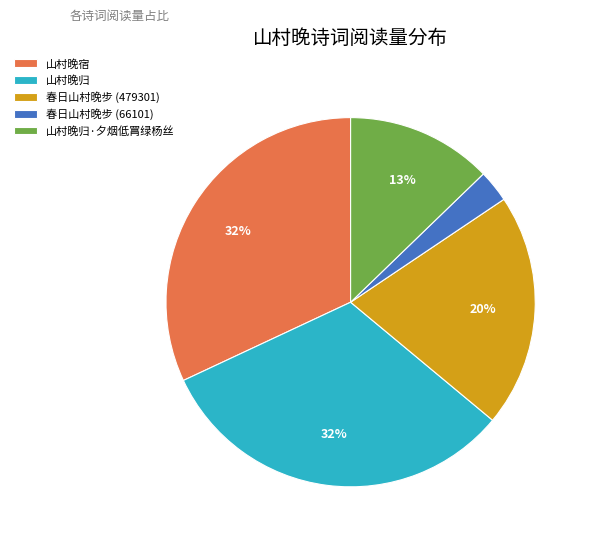

Does any single category account for the majority?

No